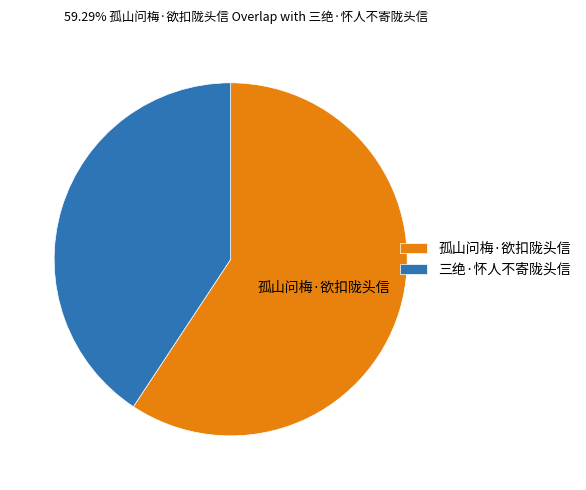

Is 孤山问梅·欲扣陇头信 the majority of the pie?

Yes